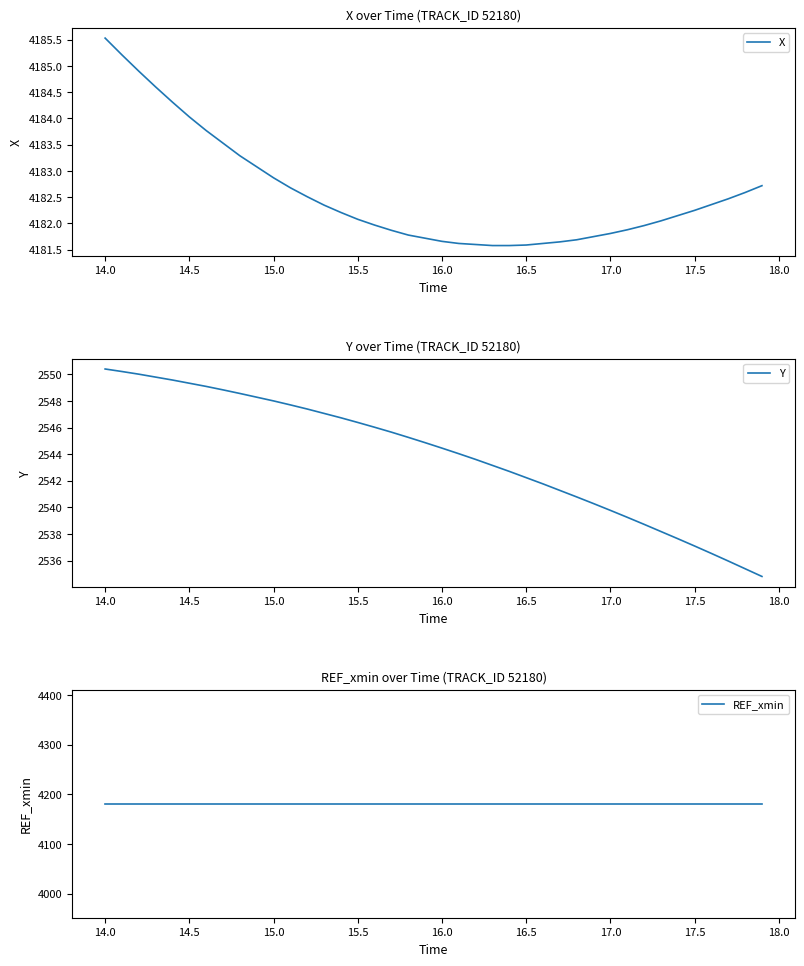

True or false: X has a value of 7472.4 at 15.5.

False